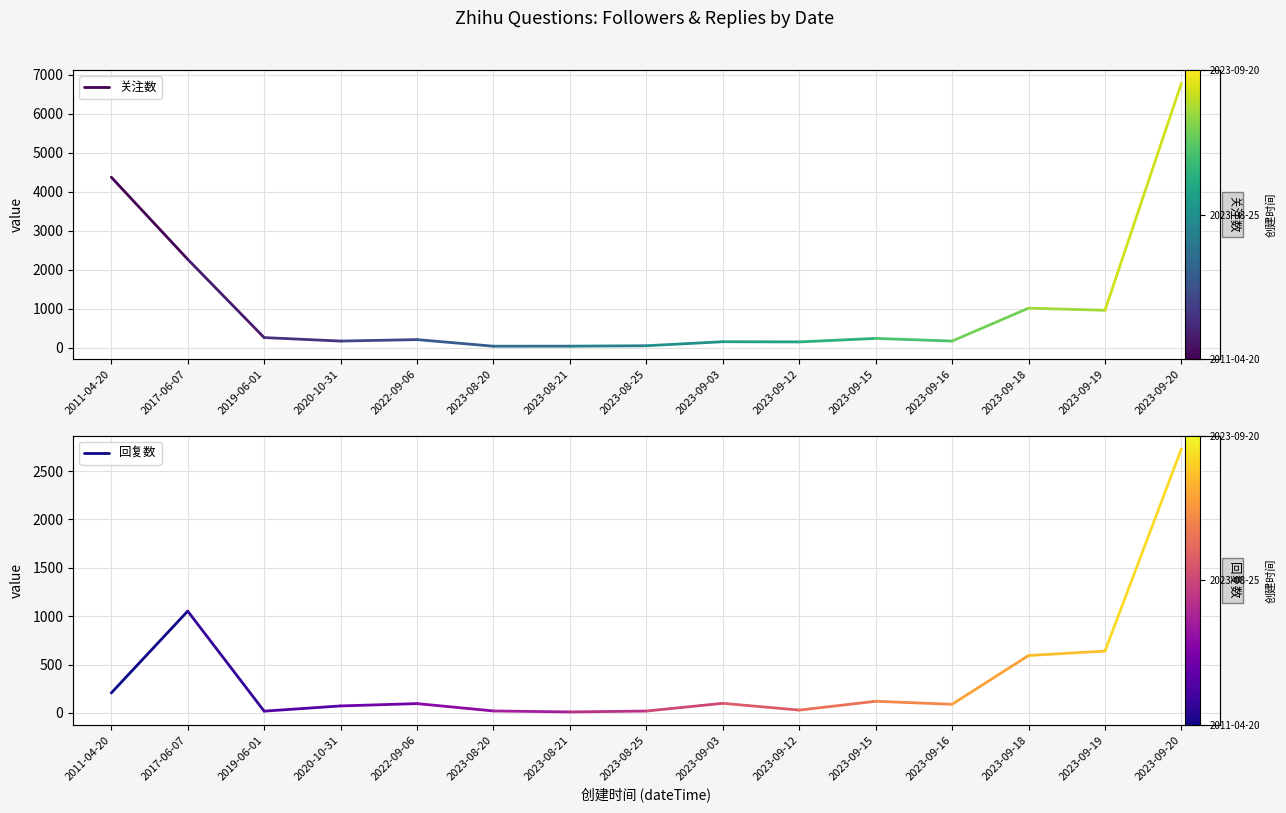

What is the sum of all 关注数 values?

6634